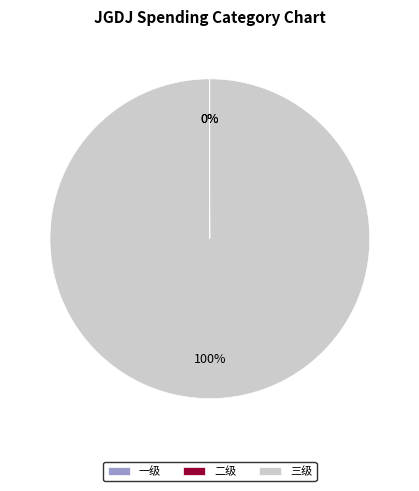

Which category has the biggest portion of the pie?

三级